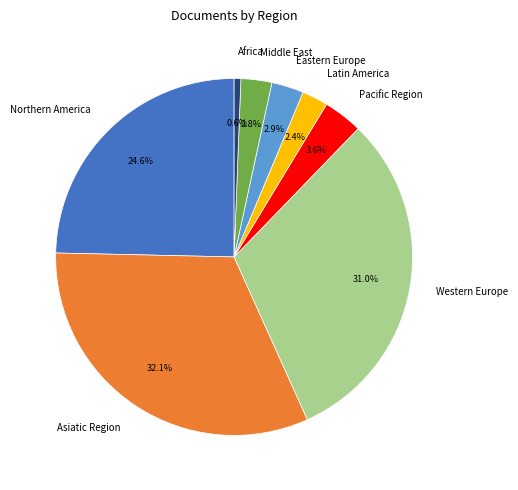

Does Western Europe account for over 50% of the chart?

No